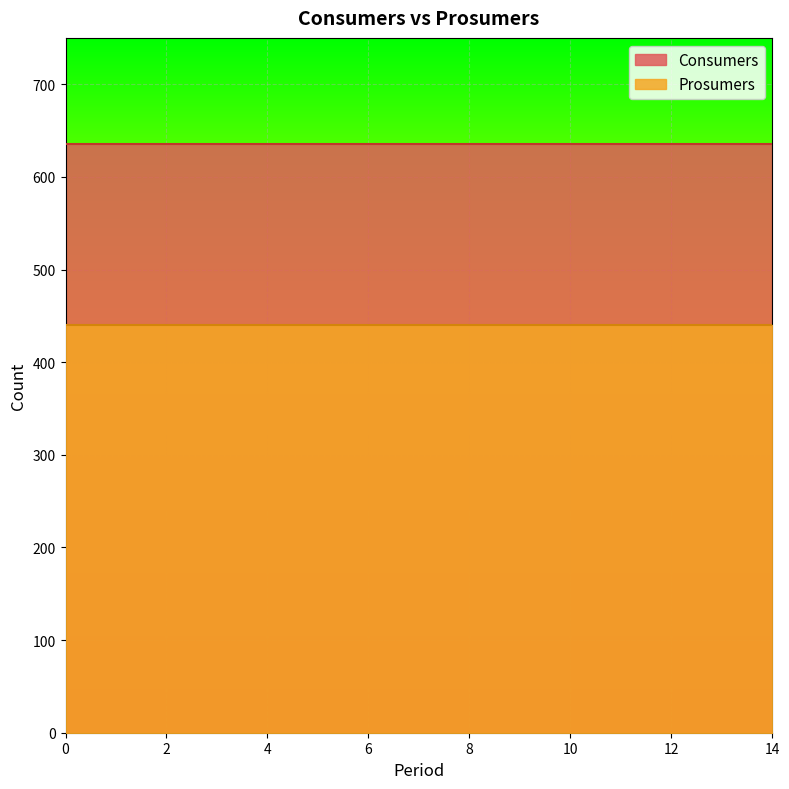

List the series in order of their overall mean, lowest first.

Prosumers, Consumers